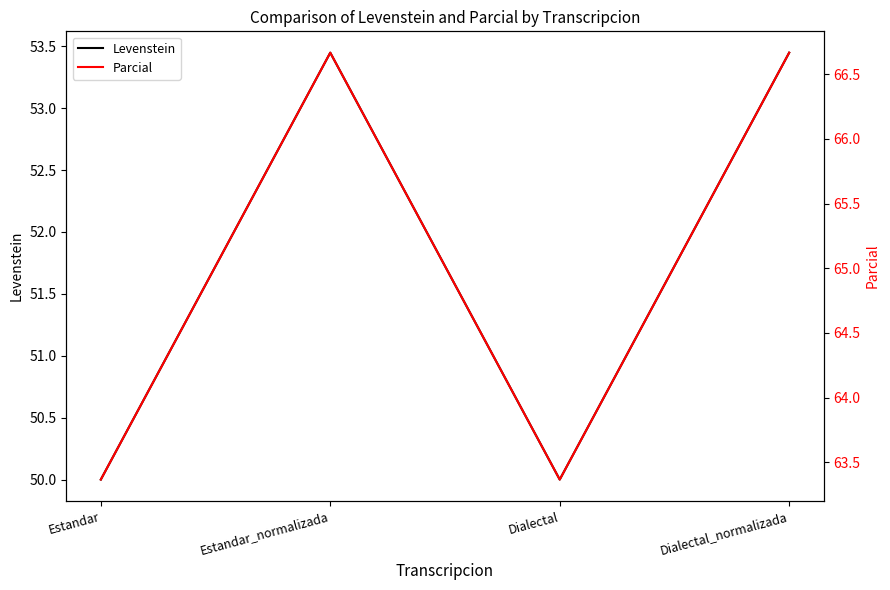

How many lines are shown in the chart?

2